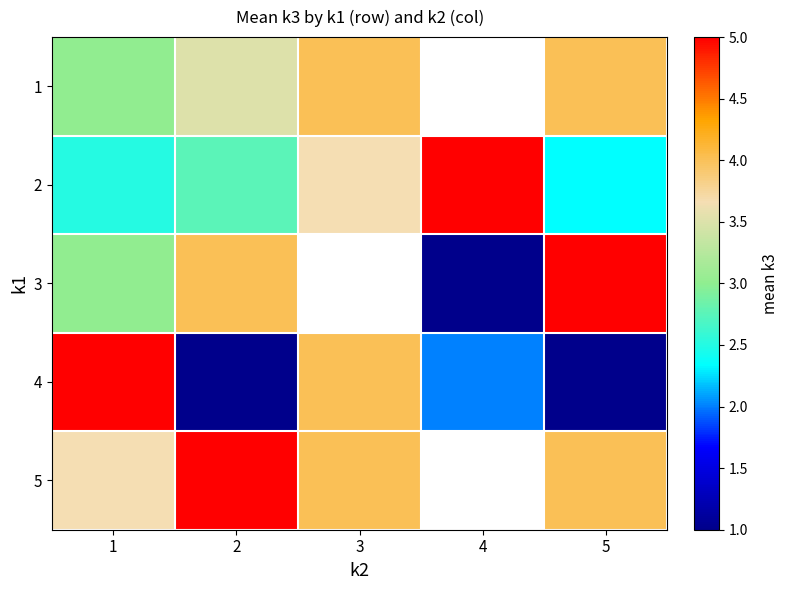

True or false: 1 has a value of 5.4 at 2.

False